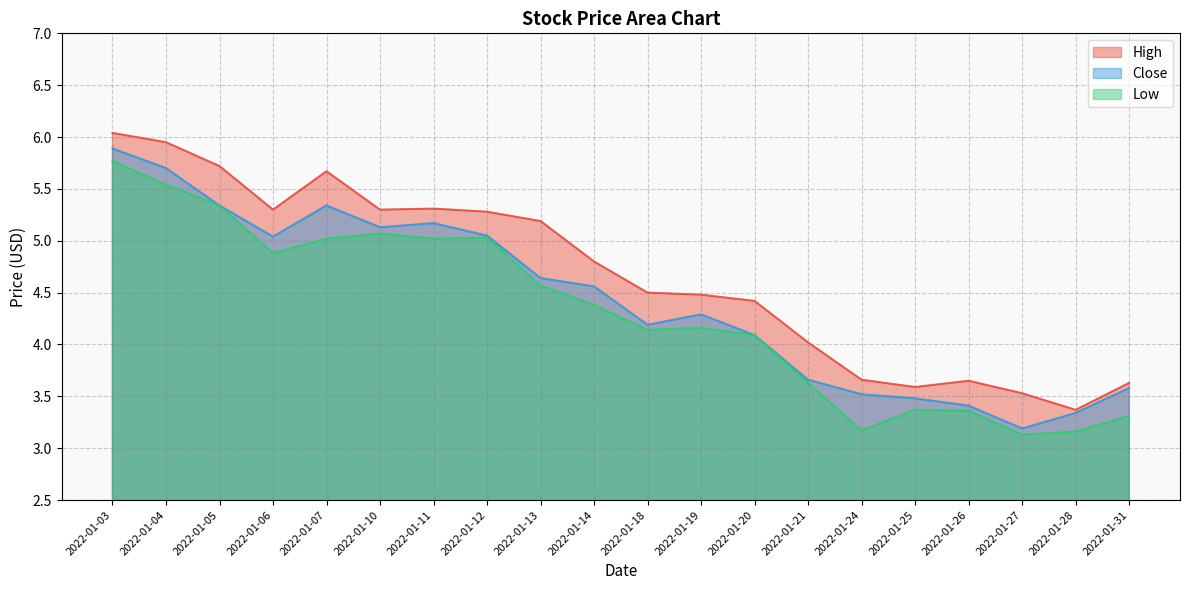

Rank the series by their maximum value, from highest to lowest.

High, Close, Low